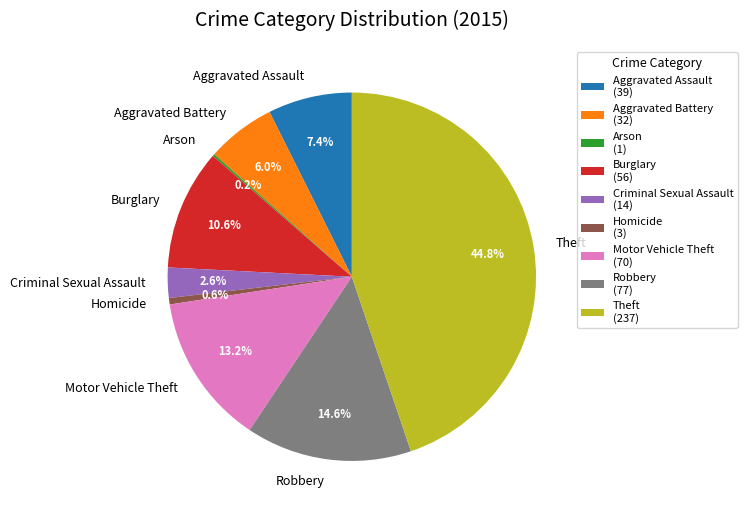

Is there any slice that represents more than half of the pie?

No